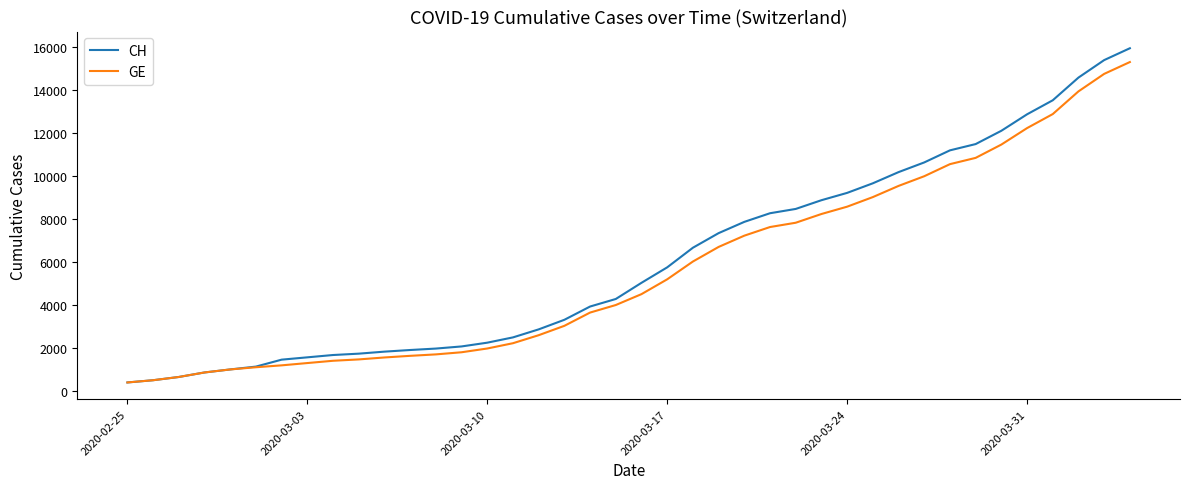

Which series has the largest range (max minus min)?

CH